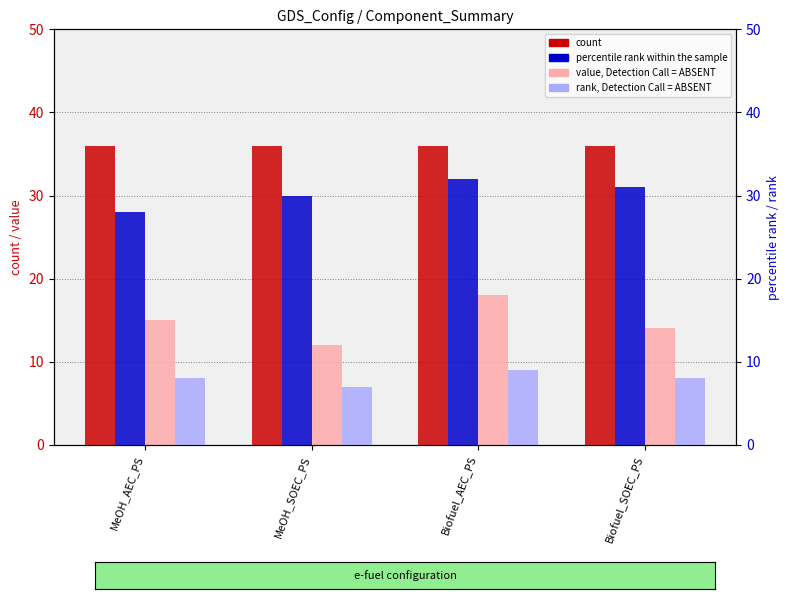

At which label does percentile rank within the sample reach its peak?

Biofuel_AEC_PS